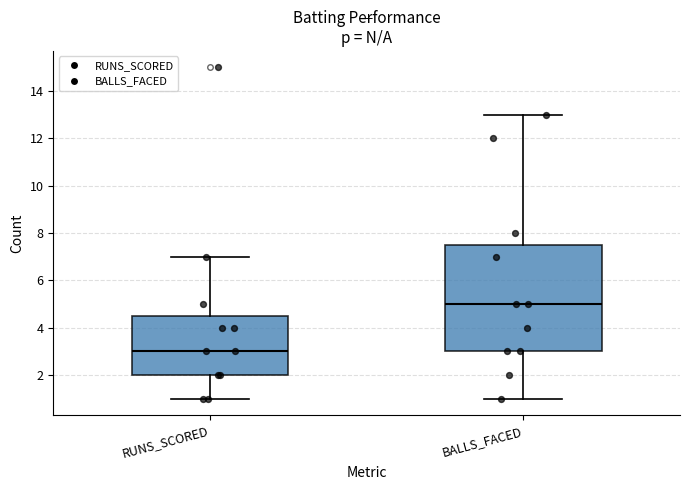

Where is the upper edge of the box for BALLS_FACED on the y-axis? The values are not printed on the chart, so give them approximately, as read against the axis.

7.6